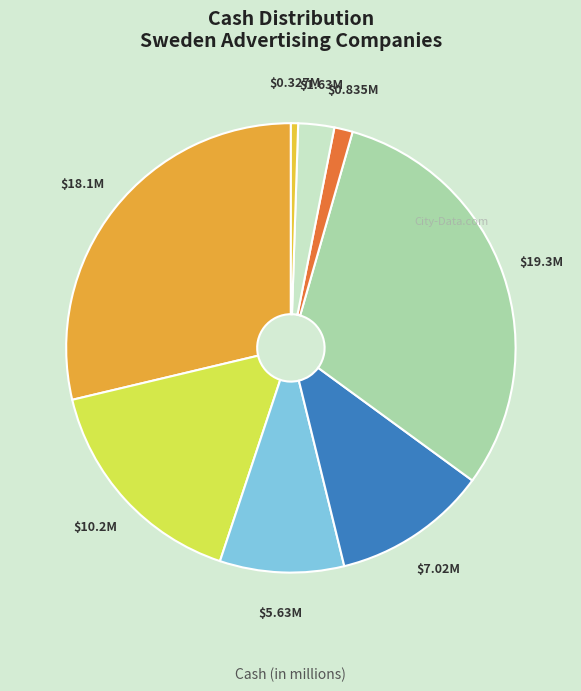

Count the number of slices in the pie.

8